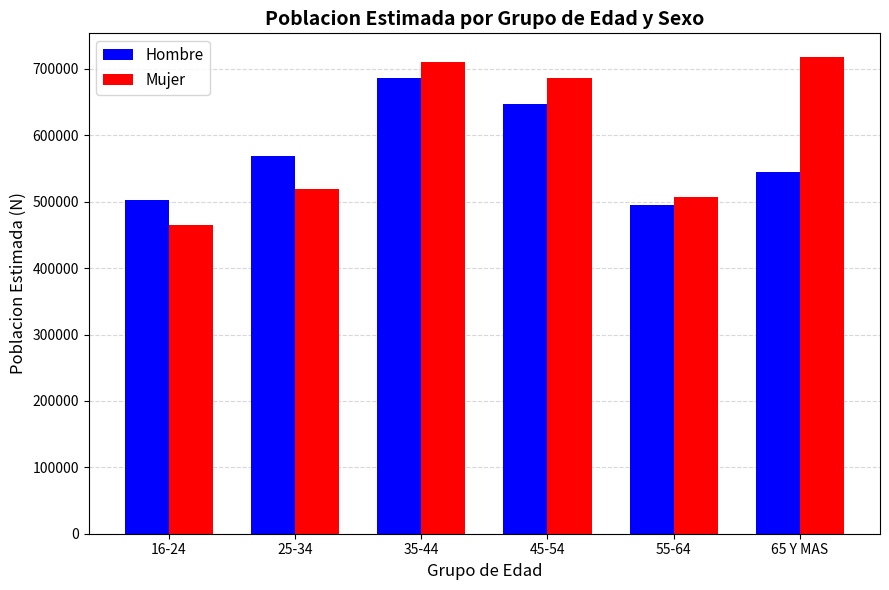

What is the minimum value for Mujer?

465675